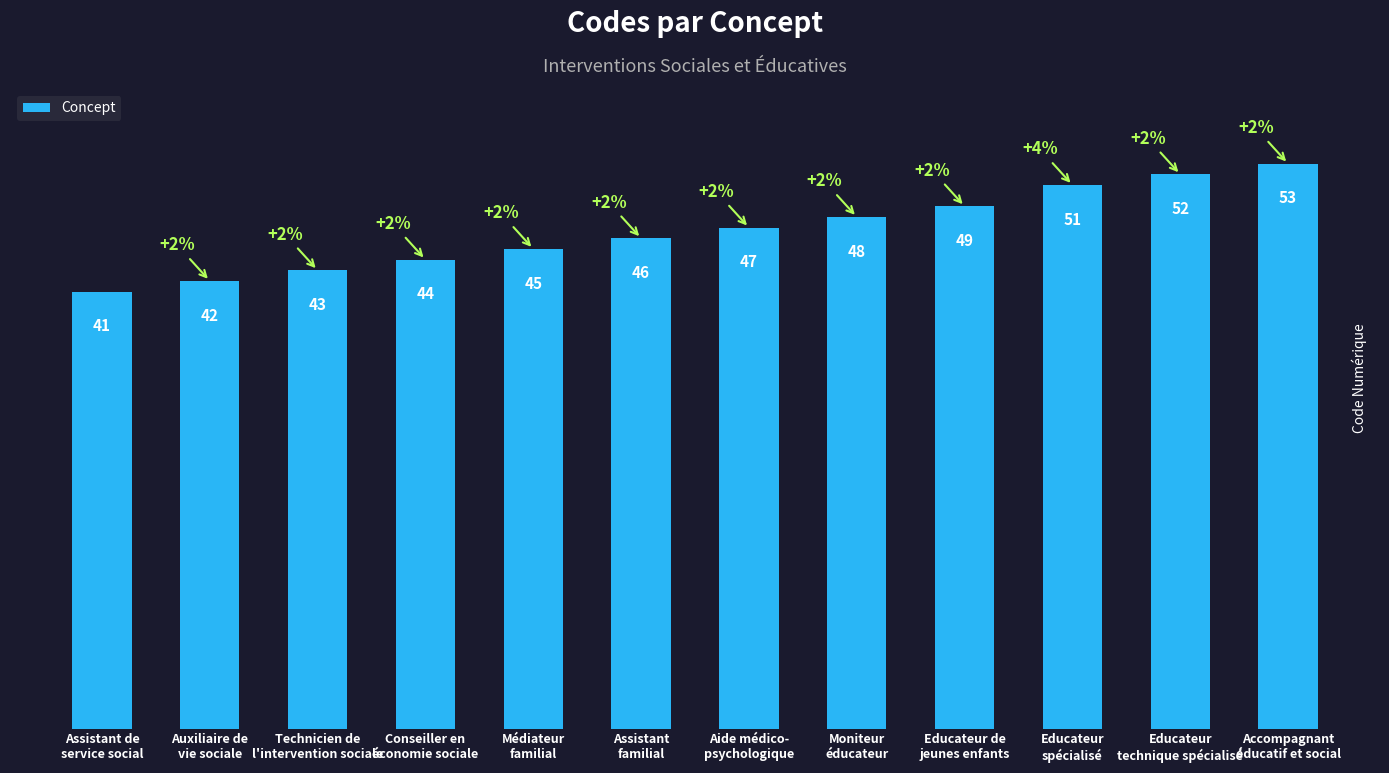

At which label is the value closest to 47?

Aide médico-
psychologique